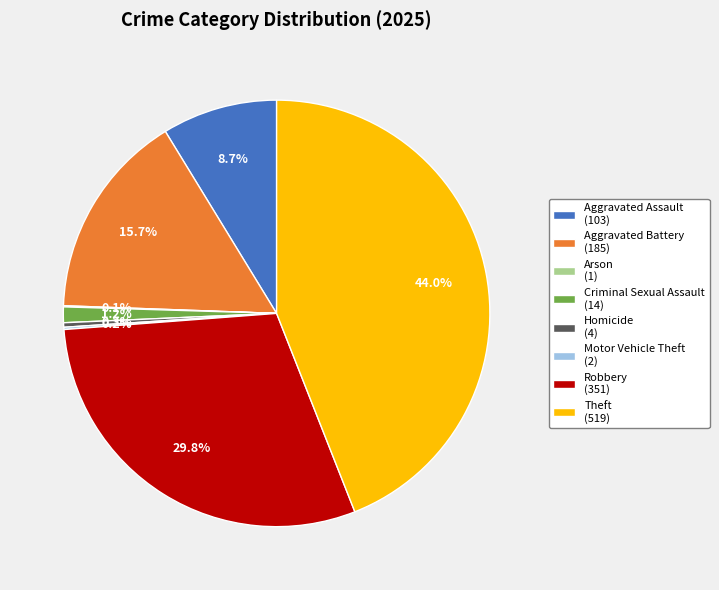

Is there any slice that represents more than half of the pie?

No